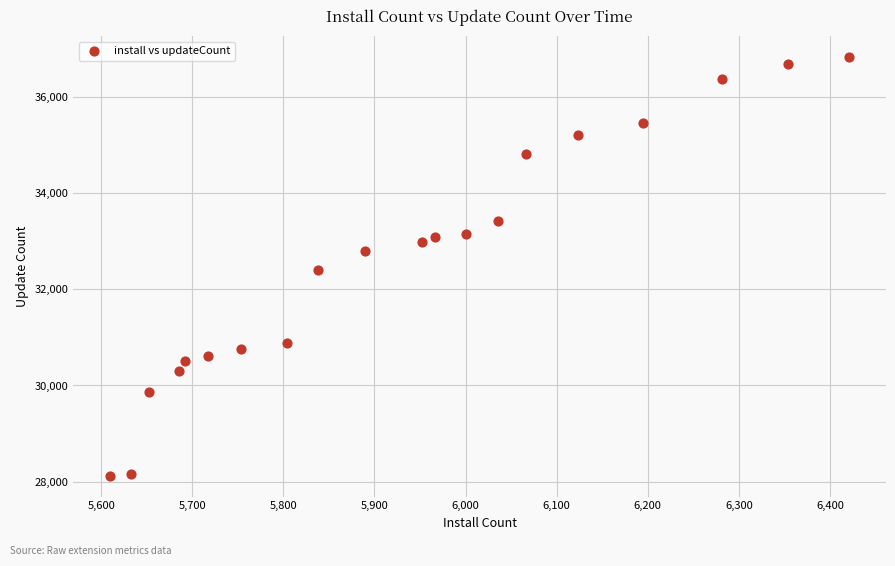

What is the range of Y values (max minus min)?

8695